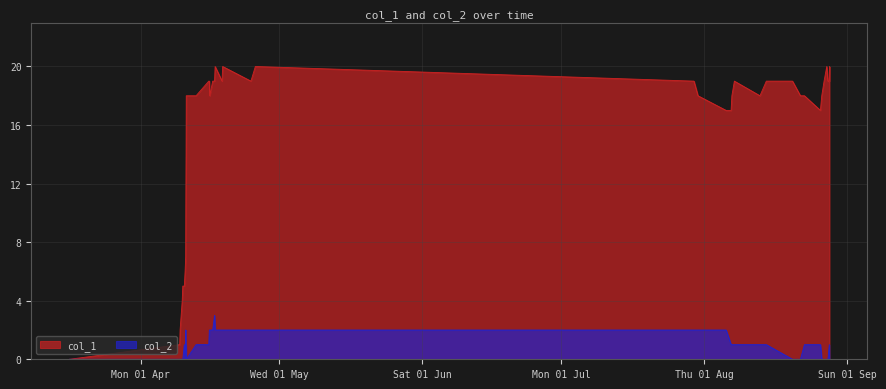

How many values in the col_2 series exceed 1?

13